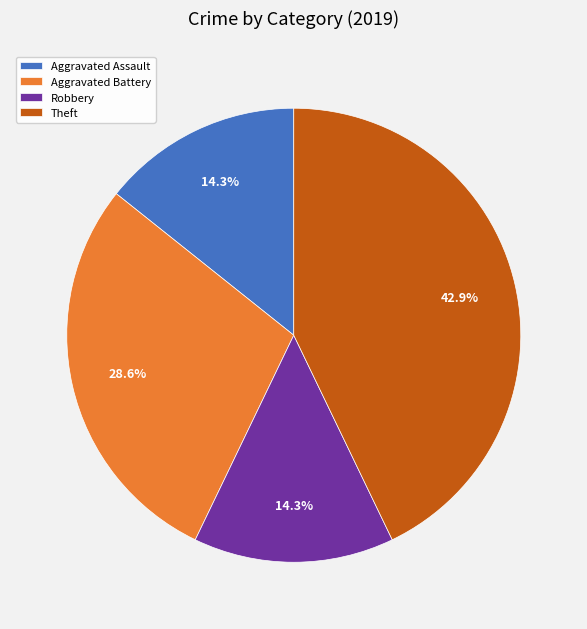

True or false: Theft accounts for 43% of the total.

True